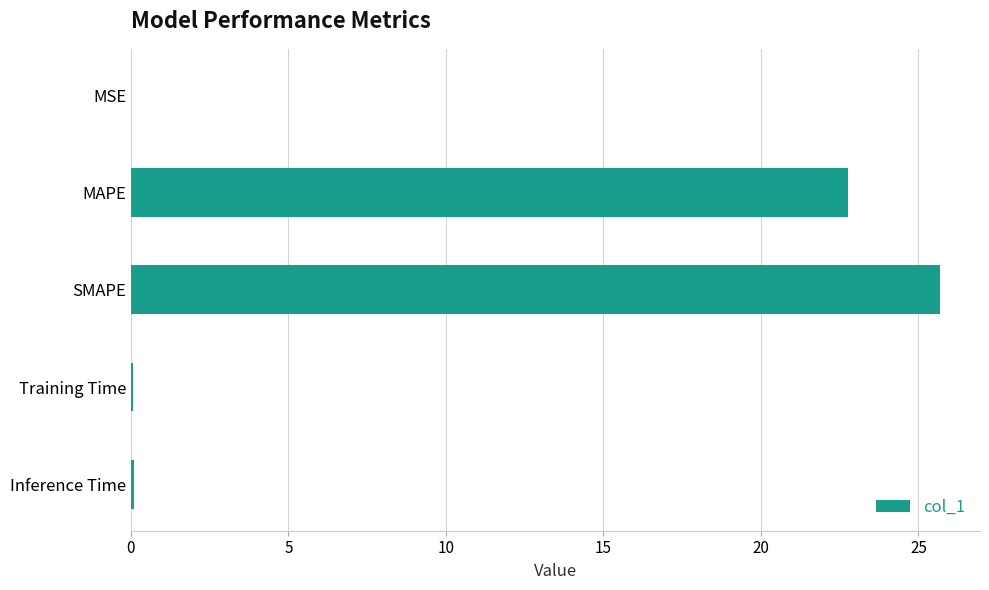

Does the chart contain stacked bars?

No